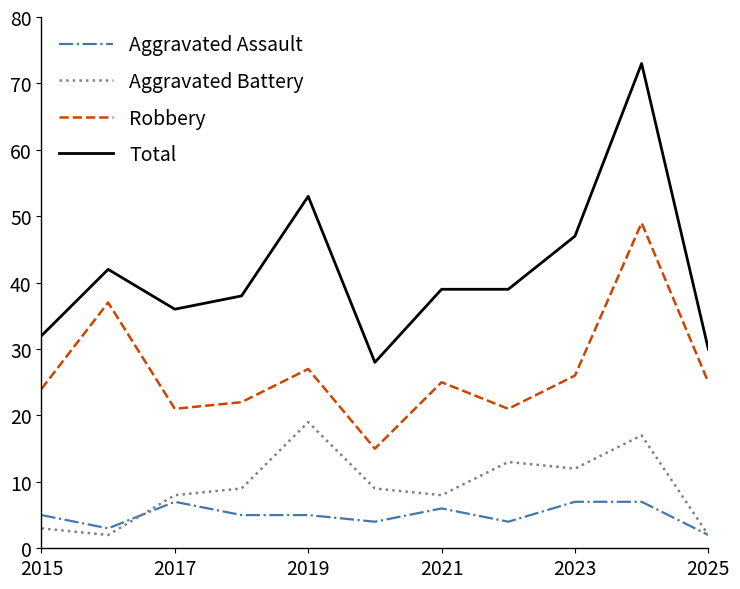

True or false: Aggravated Assault and Robbery cross at least once.

False